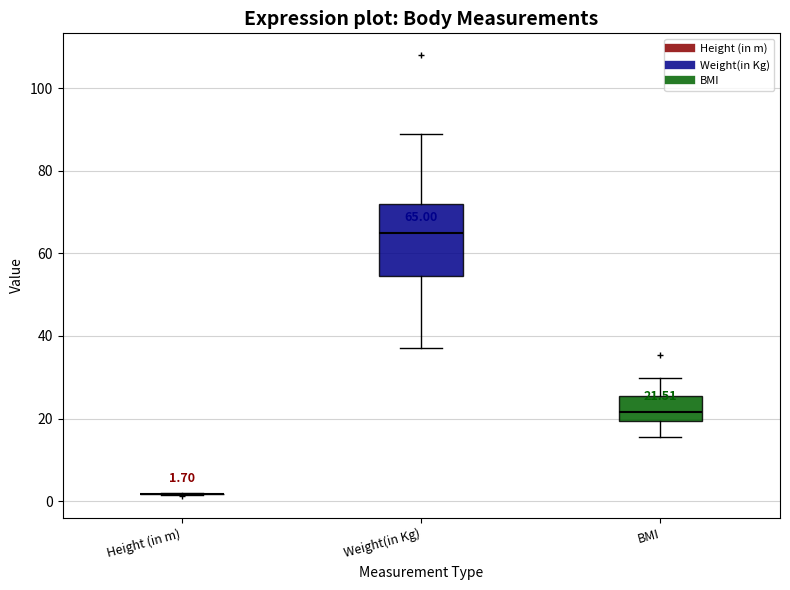

Which box is the tallest, from its lower edge to its upper edge?

Weight(in Kg)